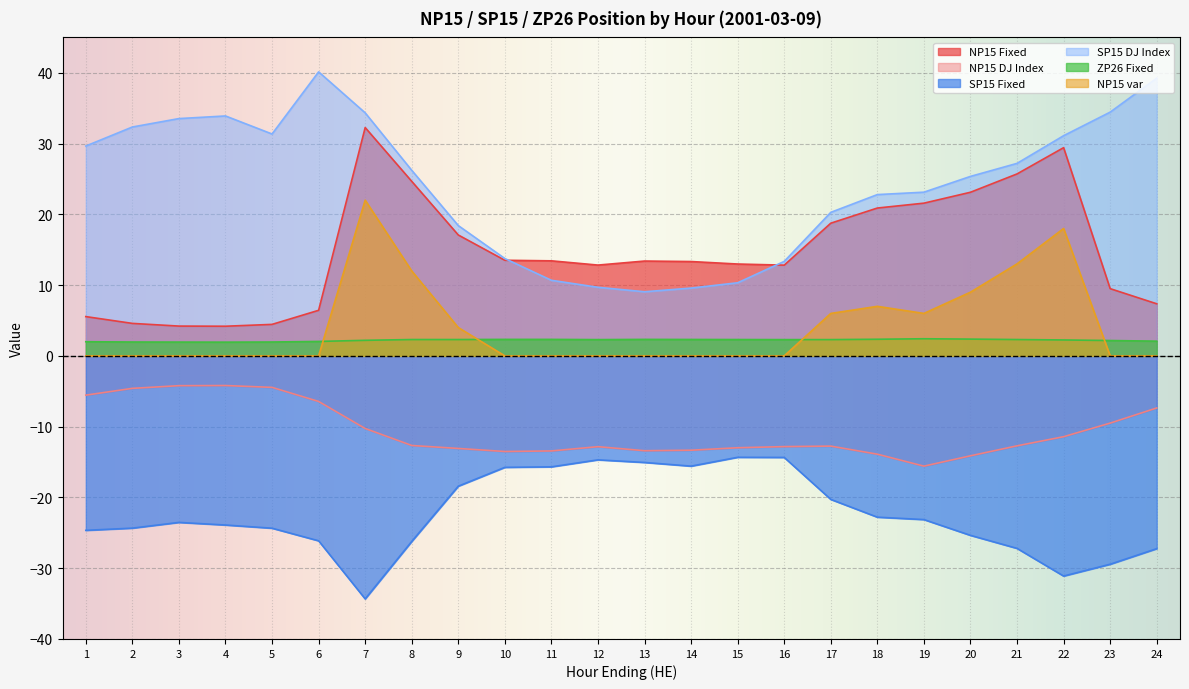

At which category does SP15 DJ Index reach its first local valley?

5